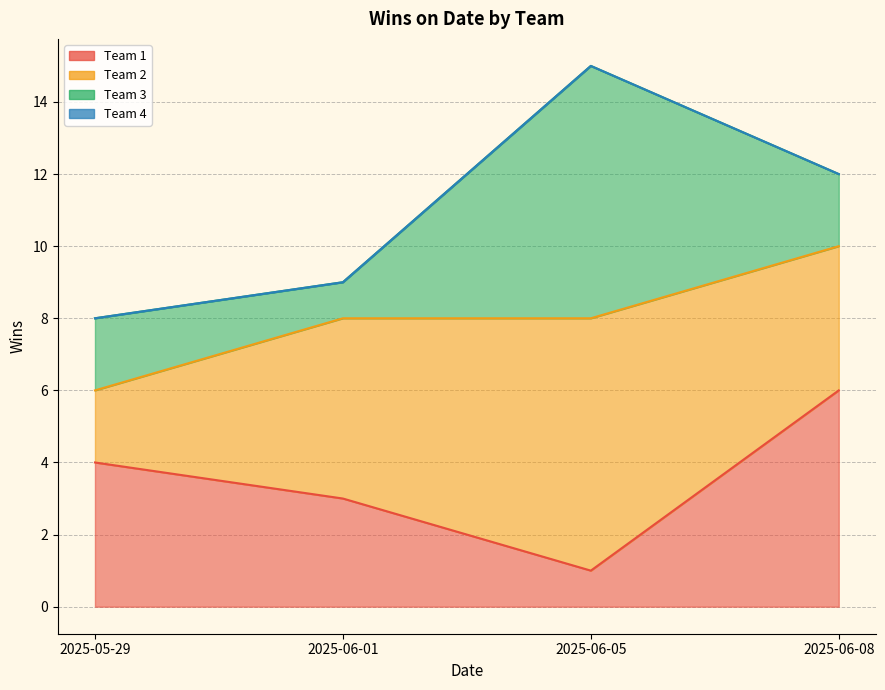

Count the Team 2 values in the range 4 to 7.

3